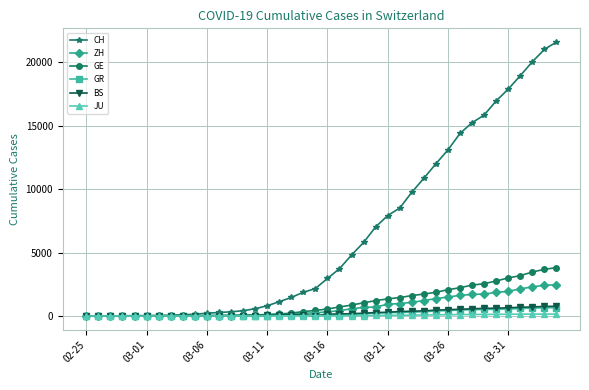

What is the maximum value shown in the chart?

21593